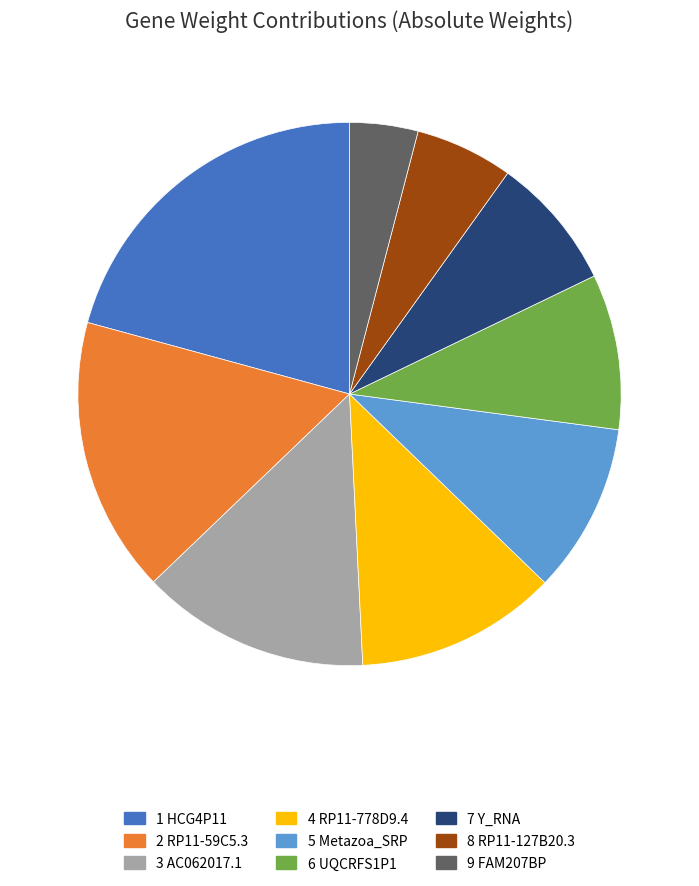

Is there any slice that represents more than half of the pie?

No